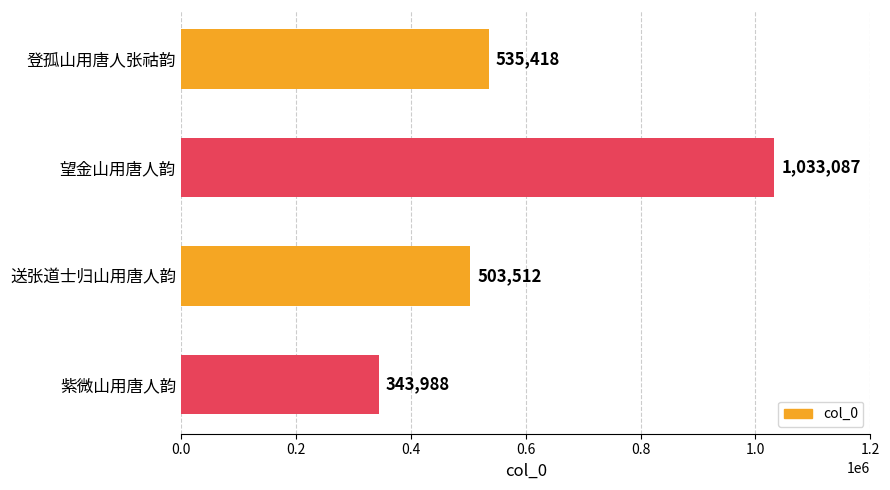

Rank the categories by value from highest to lowest.

望金山用唐人韵, 登孤山用唐人张祜韵, 送张道士归山用唐人韵, 紫微山用唐人韵